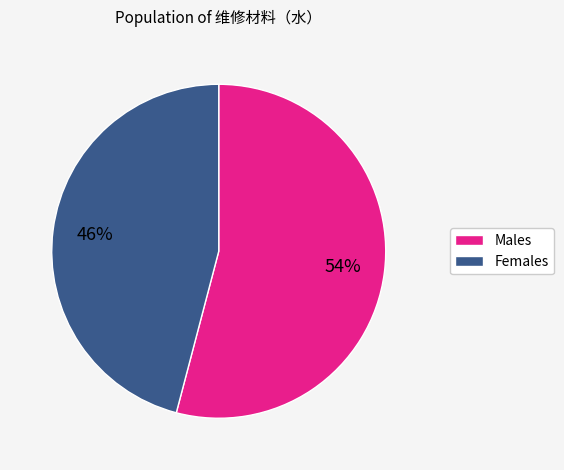

Combined, do Females and Males account for over 50%?

Yes